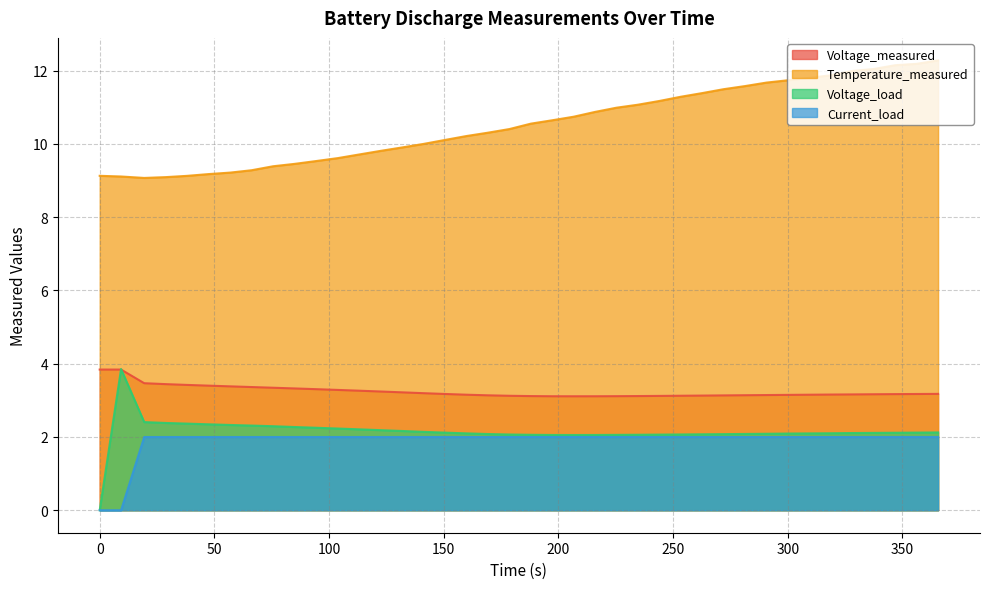

Reading left to right, list all the values displayed in this chart.

Voltage_measured: 3.8	3.8	3.5	3.4	3.4	3.4	3.4	3.4	3.3	3.3	3.3	3.3	3.3	3.2	3.2	3.2	3.2	3.2	3.1	3.1	3.1	3.1	3.1	3.1	3.1	3.1	3.1	3.1	3.1	3.1	3.1	3.1	3.1	3.2	3.2	3.2	3.2	3.2	3.2	3.2
Temperature_measured: 9.1	9.1	9.1	9.1	9.1	9.2	9.2	9.3	9.4	9.5	9.5	9.6	9.7	9.8	9.9	10.0	10.1	10.2	10.3	10.4	10.6	10.6	10.7	10.9	11.0	11.1	11.2	11.3	11.4	11.5	11.6	11.7	11.7	11.8	11.9	12.0	12.0	12.1	12.2	12.3
Voltage_load: 0.0	3.9	2.4	2.4	2.4	2.3	2.3	2.3	2.3	2.3	2.3	2.2	2.2	2.2	2.2	2.1	2.1	2.1	2.1	2.1	2.1	2.1	2.1	2.1	2.1	2.1	2.1	2.1	2.1	2.1	2.1	2.1	2.1	2.1	2.1	2.1	2.1	2.1	2.1	2.1
Current_load: 0.0	0.0	2.0	2.0	2.0	2.0	2.0	2.0	2.0	2.0	2.0	2.0	2.0	2.0	2.0	2.0	2.0	2.0	2.0	2.0	2.0	2.0	2.0	2.0	2.0	2.0	2.0	2.0	2.0	2.0	2.0	2.0	2.0	2.0	2.0	2.0	2.0	2.0	2.0	2.0